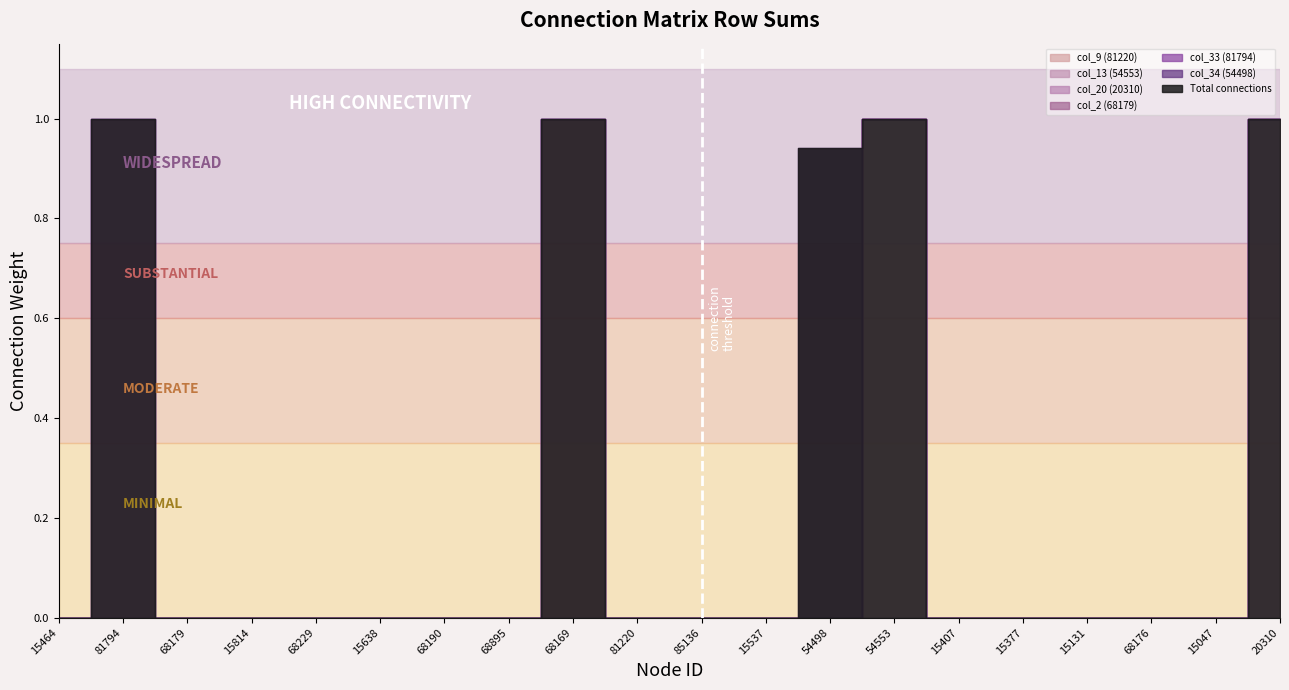

Which has a higher value, 15047 or 15377?

15047